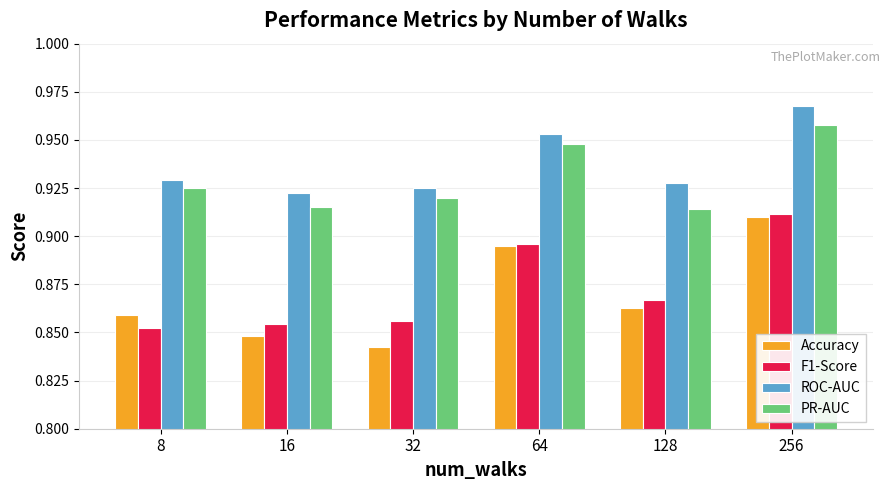

How many bars are there in each group?

4